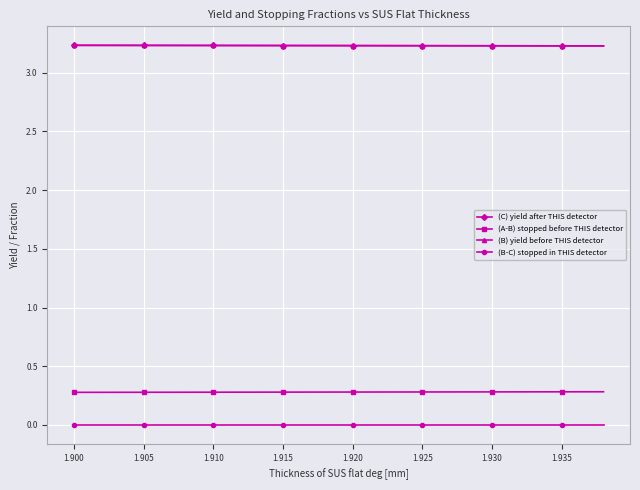

Which series has the largest range (max minus min)?

(A-B) stopped before THIS detector